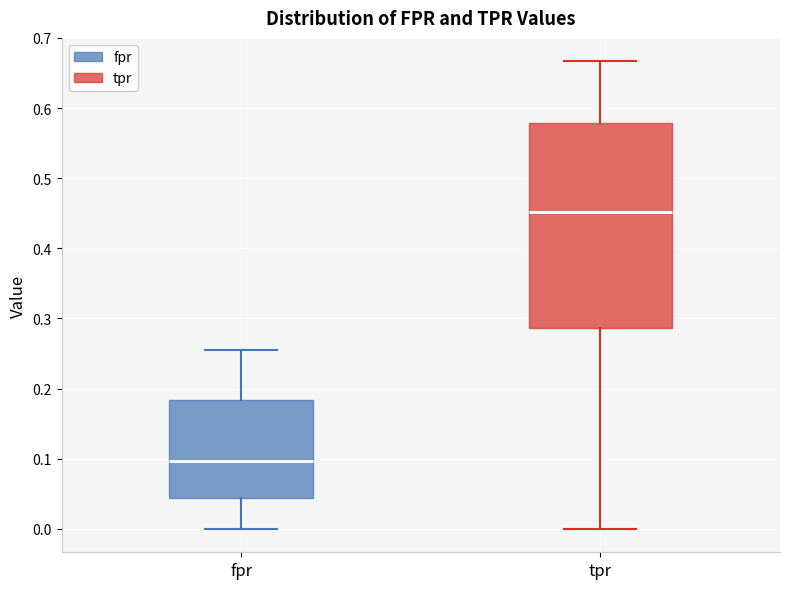

Which box has the highest median line?

tpr